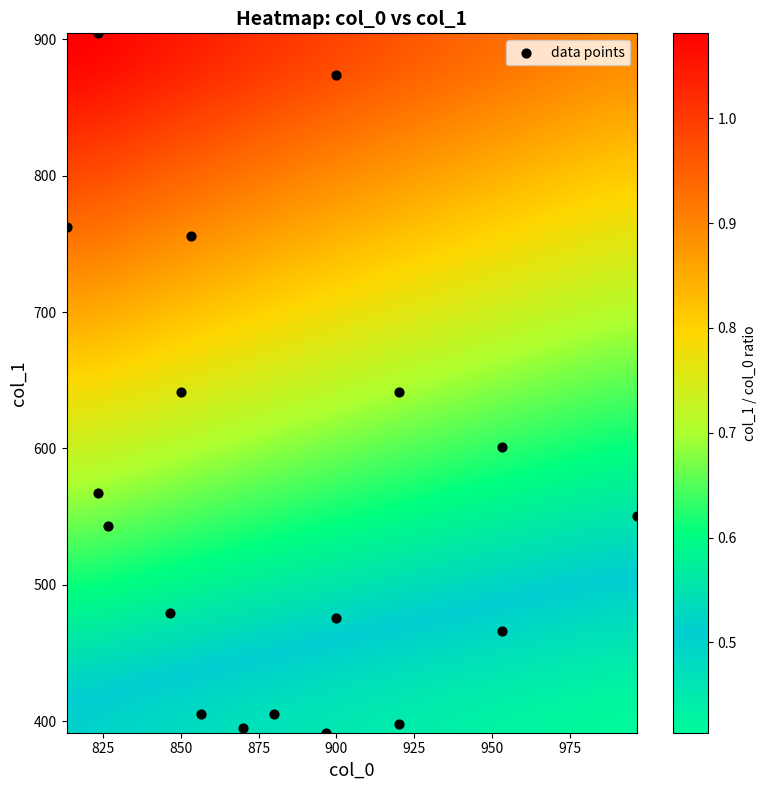

What is the range of X values (max minus min)?

183.3